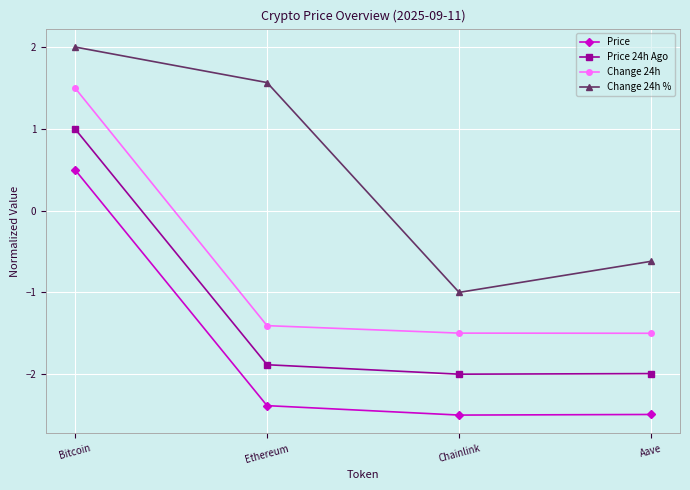

Reading right to left, transcribe all the data shown in this chart.

Price: Aave=-2.5	Chainlink=-2.5	Ethereum=-2.4	Bitcoin=0.5
Price 24h Ago: Aave=-2.0	Chainlink=-2.0	Ethereum=-1.9	Bitcoin=1.0
Change 24h: Aave=-1.5	Chainlink=-1.5	Ethereum=-1.4	Bitcoin=1.5
Change 24h %: Aave=-0.6	Chainlink=-1.0	Ethereum=1.6	Bitcoin=2.0